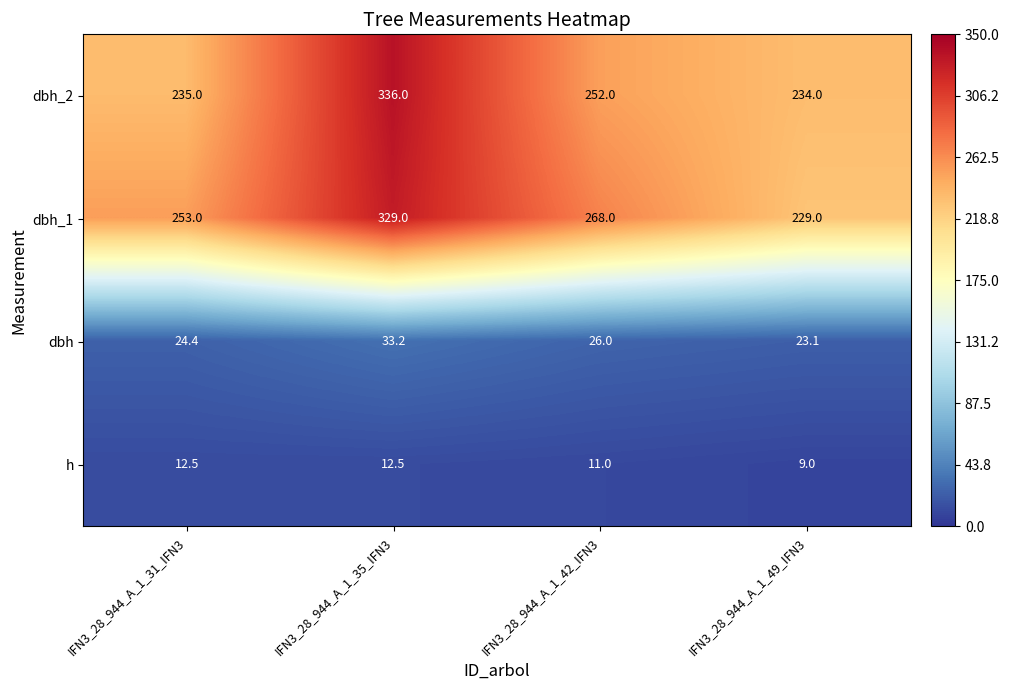

How many series are shown in this chart?

4